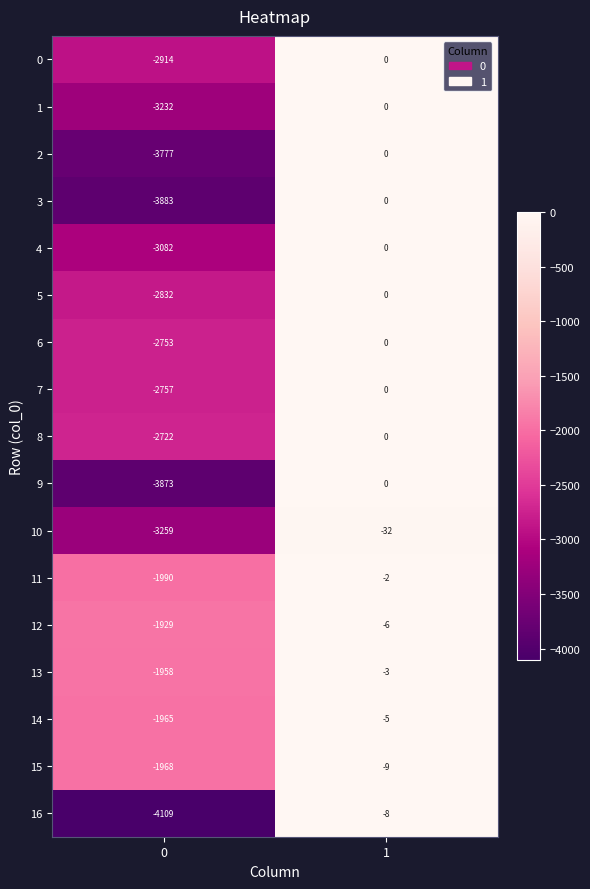

Which series has the largest range (max minus min)?

16